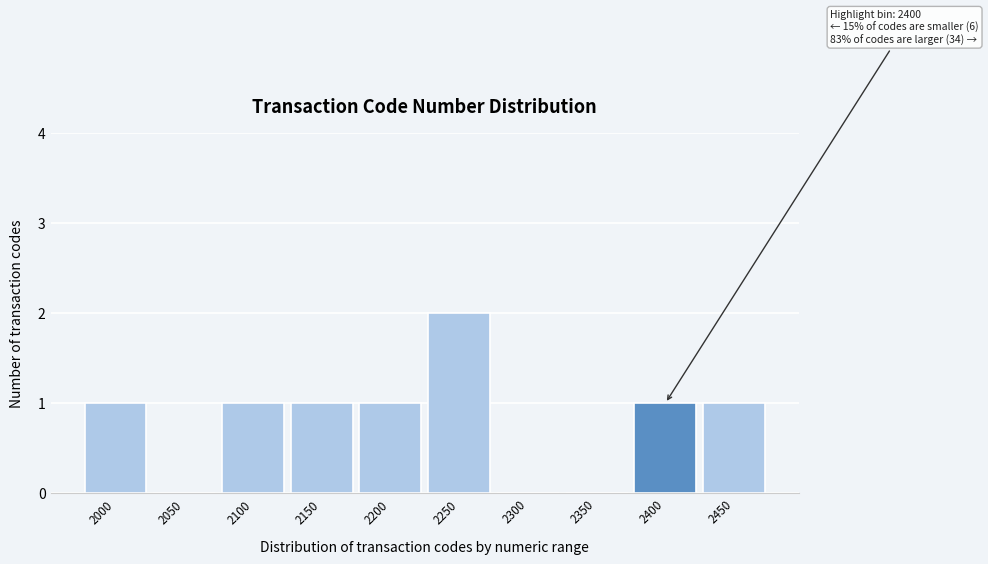

Reading left to right, list all the values displayed in this chart.

2000=1	2050=0	2100=1	2150=1	2200=1	2250=2	2300=0	2350=0	2400=1	2450=1